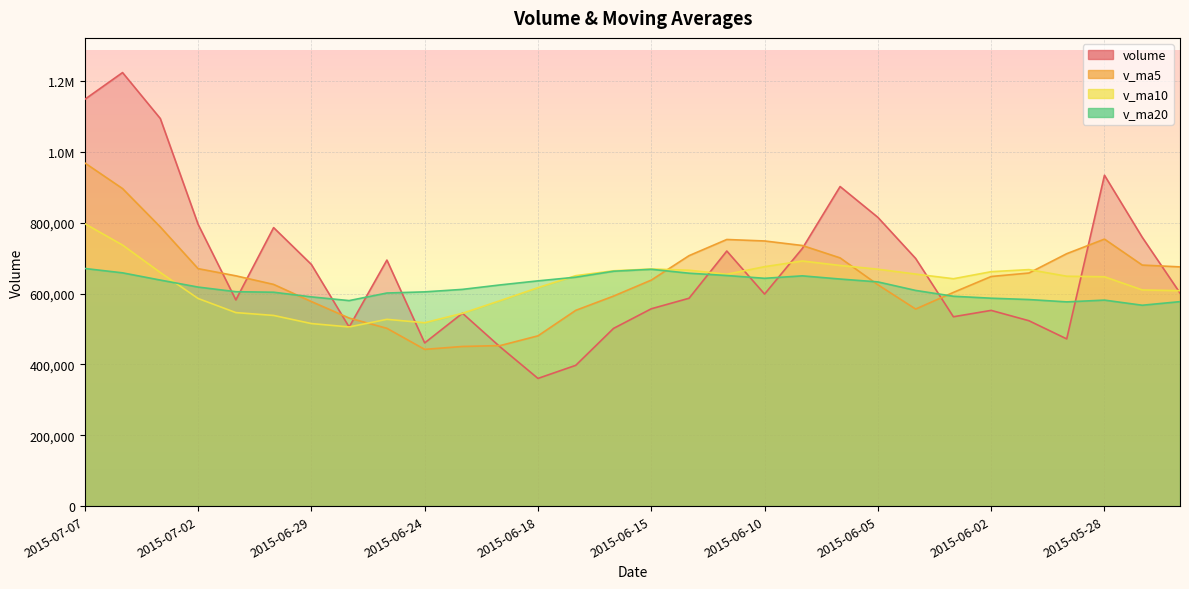

Reading left to right, what are all the values shown in this chart?

volume: 2015-07-07=1148399.5	2015-07-06=1224030.0	2015-07-03=1094245.9	2015-07-02=795791.9	2015-07-01=582172.6	2015-06-30=786262.4	2015-06-29=682263.4	2015-06-26=505573.8	2015-06-25=694598.7	2015-06-24=460760.8	2015-06-23=544555.9	2015-06-19=449251.2	2015-06-18=360496.5	2015-06-17=397448.9	2015-06-16=501654.6	2015-06-15=557095.9	2015-06-12=586841.0	2015-06-11=720189.1	2015-06-10=598611.8	2015-06-09=727461.3	2015-06-08=902246.8	2015-06-05=815249.4	2015-06-04=699222.1	2015-06-03=534586.6	2015-06-02=552564.1	2015-06-01=523371.4	2015-05-29=472060.4	2015-05-28=934159.8	2015-05-27=758991.6	2015-05-26=601637.9
v_ma5: 2015-07-07=968928.0	2015-07-06=896500.6	2015-07-03=788147.2	2015-07-02=670412.8	2015-07-01=650174.2	2015-06-30=625891.8	2015-06-29=577550.5	2015-06-26=530948.1	2015-06-25=501932.6	2015-06-24=442502.7	2015-06-23=450681.4	2015-06-19=453189.4	2015-06-18=480707.4	2015-06-17=552645.9	2015-06-16=592878.5	2015-06-15=638039.8	2015-06-12=707070.0	2015-06-11=752751.7	2015-06-10=748558.3	2015-06-09=735753.2	2015-06-08=700773.8	2015-06-05=624998.7	2015-06-04=556360.9	2015-06-03=603348.5	2015-06-02=648229.5	2015-06-01=658044.2	2015-05-29=712624.3	2015-05-28=753824.5	2015-05-27=680492.6	2015-05-26=675412.1
v_ma10: 2015-07-07=797409.9	2015-07-06=737025.5	2015-07-03=659547.7	2015-07-02=586172.7	2015-07-01=546338.4	2015-06-30=538286.6	2015-06-29=515370.0	2015-06-26=505827.7	2015-06-25=527289.3	2015-06-24=517690.6	2015-06-23=544360.6	2015-06-19=580129.7	2015-06-18=616729.5	2015-06-17=650602.1	2015-06-16=664315.9	2015-06-15=669406.8	2015-06-12=666034.4	2015-06-11=654556.3	2015-06-10=675953.4	2015-06-09=691991.3	2015-06-08=679409.0	2015-06-05=668811.5	2015-06-04=655092.7	2015-06-03=641920.5	2015-06-02=661820.8	2015-06-01=667721.6	2015-05-29=649047.5	2015-05-28=647494.8	2015-05-27=610336.3	2015-05-26=608143.4
v_ma20: 2015-07-07=670885.3	2015-07-06=658577.6	2015-07-03=638138.6	2015-07-02=618387.4	2015-07-01=605327.1	2015-06-30=603846.7	2015-06-29=590702.2	2015-06-26=580192.0	2015-06-25=601621.3	2015-06-24=604841.0	2015-06-23=611884.8	2015-06-19=624470.6	2015-06-18=635911.1	2015-06-17=646261.3	2015-06-16=663068.3	2015-06-15=668564.2	2015-06-12=657540.9	2015-06-11=651025.5	2015-06-10=643144.8	2015-06-09=650067.4	2015-06-08=641085.2	2015-06-05=632975.3	2015-06-04=608906.4	2015-06-03=592456.7	2015-06-02=586948.2	2015-06-01=583182.3	2015-05-29=576556.4	2015-05-28=581578.4	2015-05-27=567094.3	2015-05-26=577254.2